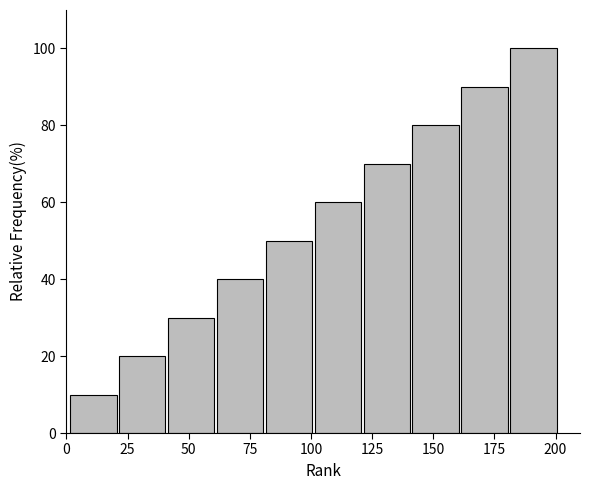

Which range on the x-axis has the tallest bar?

181 to 201